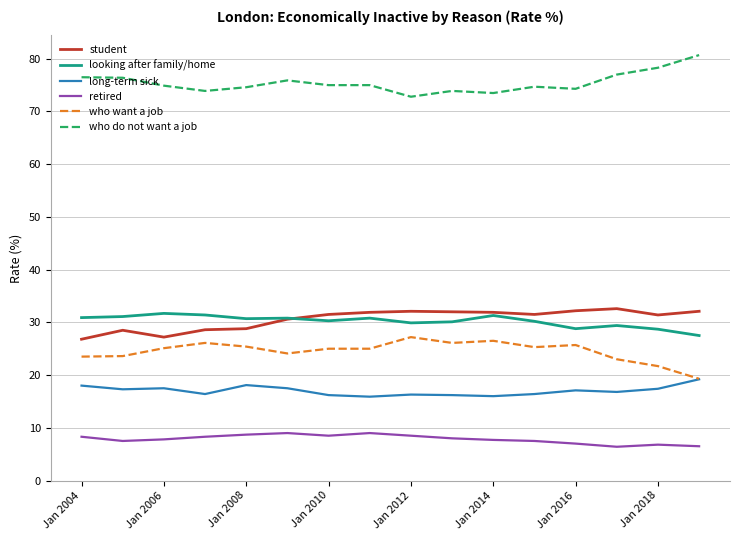

Which series has the largest total across all categories?

who do not want a job